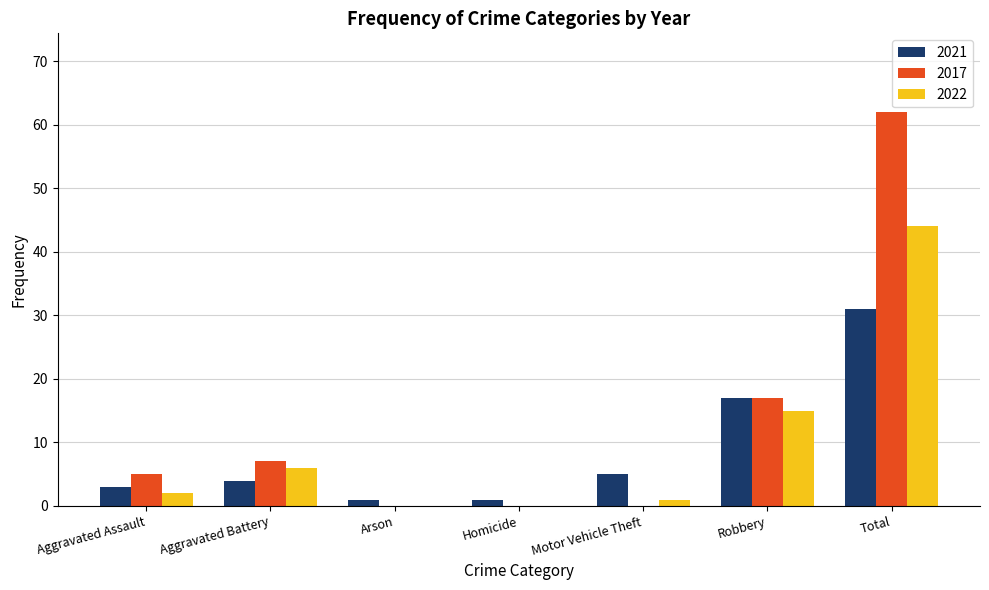

Is it true that 2017 equals 7 at Aggravated Battery?

True